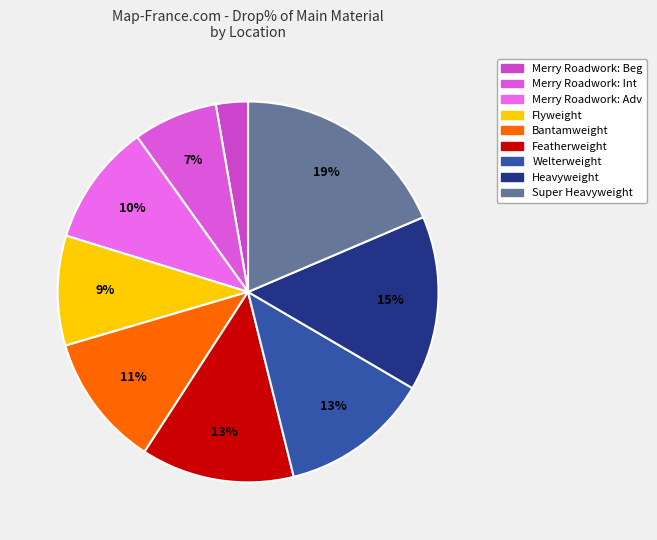

Count the number of slices in the pie.

9